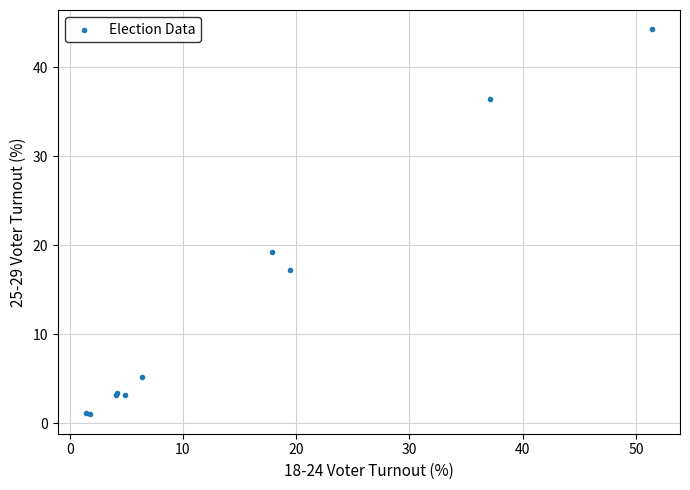

What Y value in the scatter plot is closest to 22?

19.2